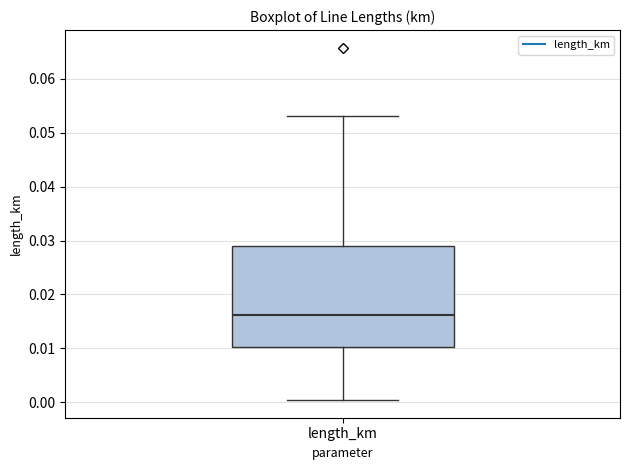

Where is the lower edge of the box for length_km on the y-axis? The values are not printed on the chart, so give them approximately, as read against the axis.

0.010